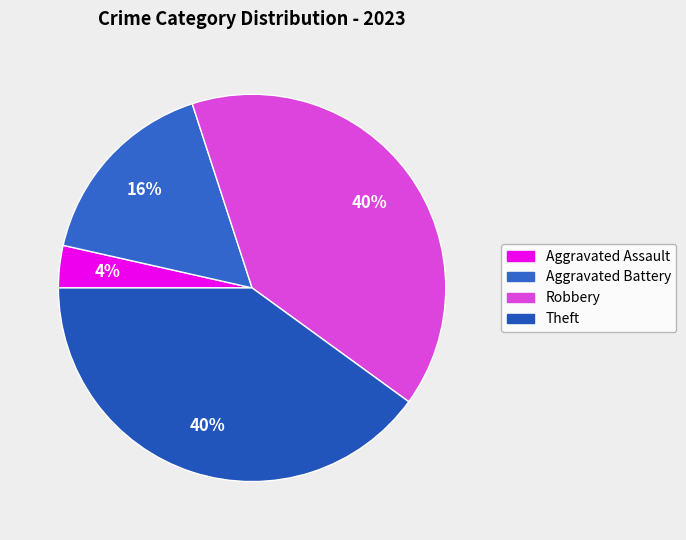

What percentage is the Robbery slice, to the nearest percent?

40%